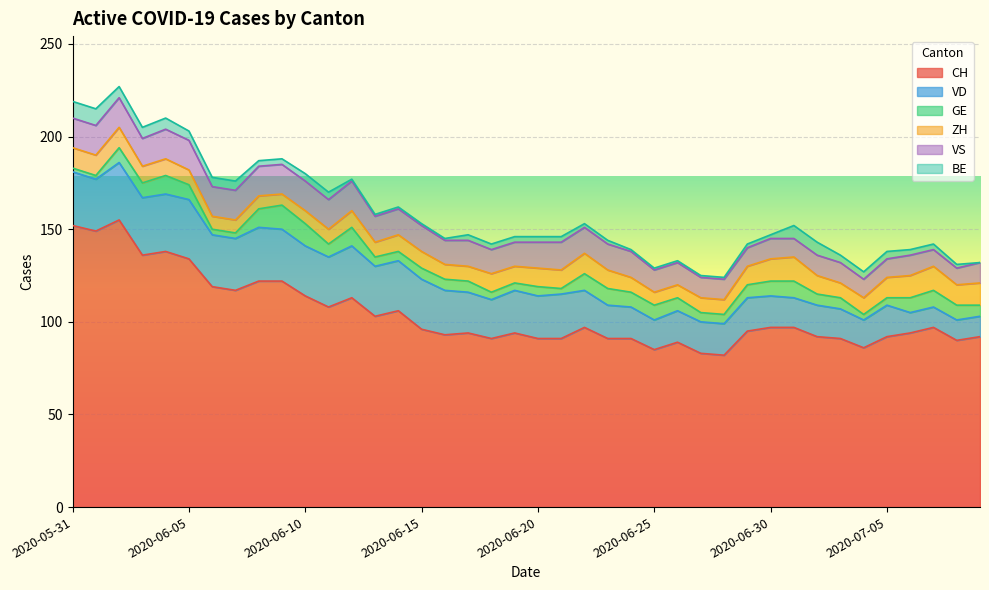

At which label does BE reach its peak?

2020-05-31